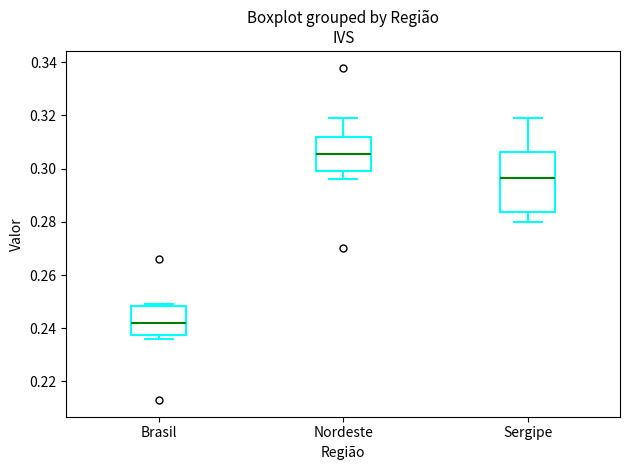

Comparing the boxes themselves (not the whiskers), which one is the tallest?

Sergipe